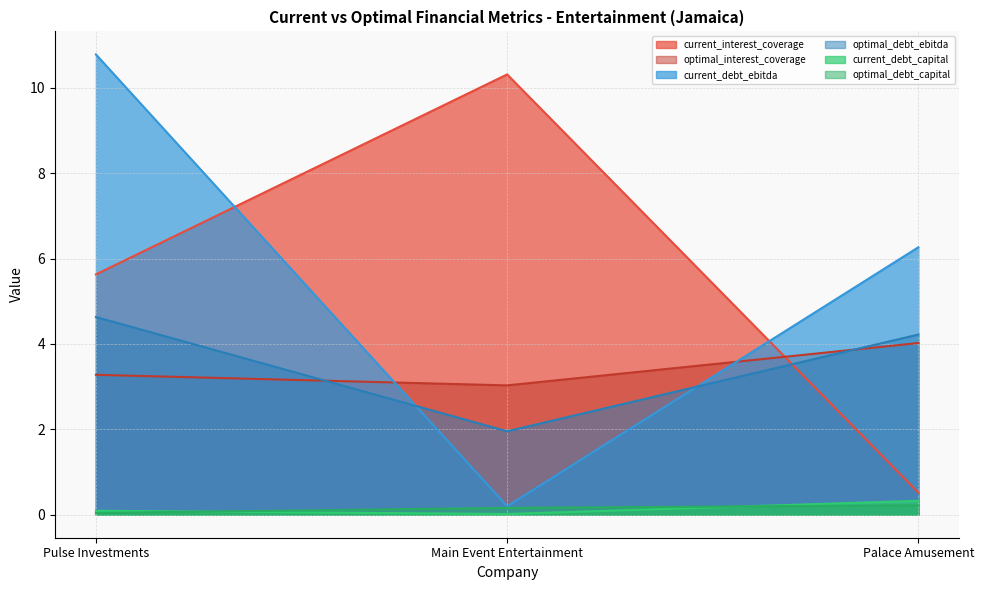

Rank the categories by optimal_debt_ebitda value from highest to lowest.

Pulse Investments, Palace Amusement, Main Event Entertainment